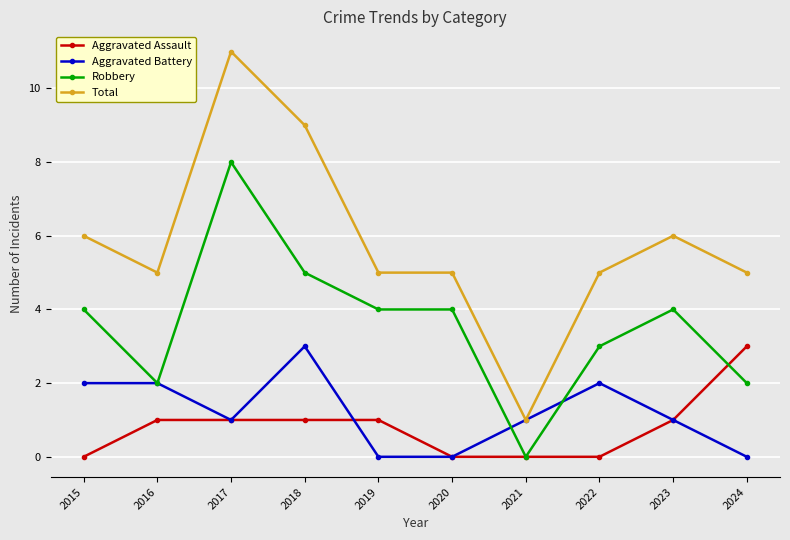

What is the difference between the Total values at 2022 and 2017?

6